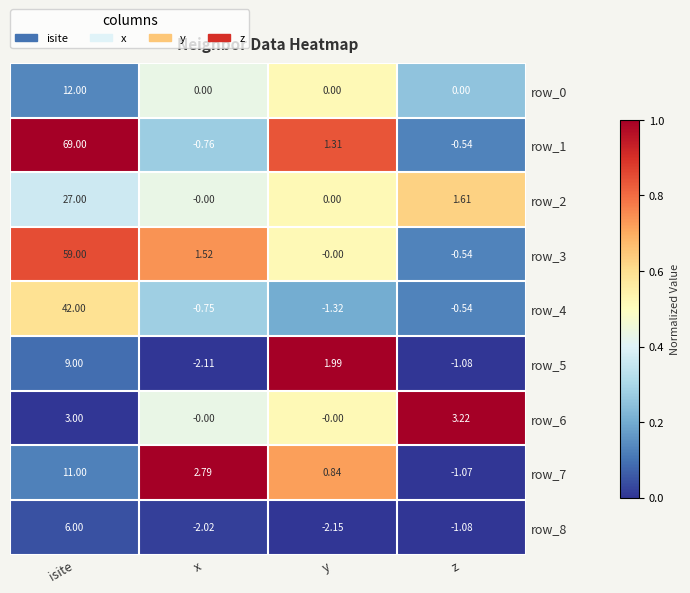

Which category has the highest value in the row_7 series?

isite